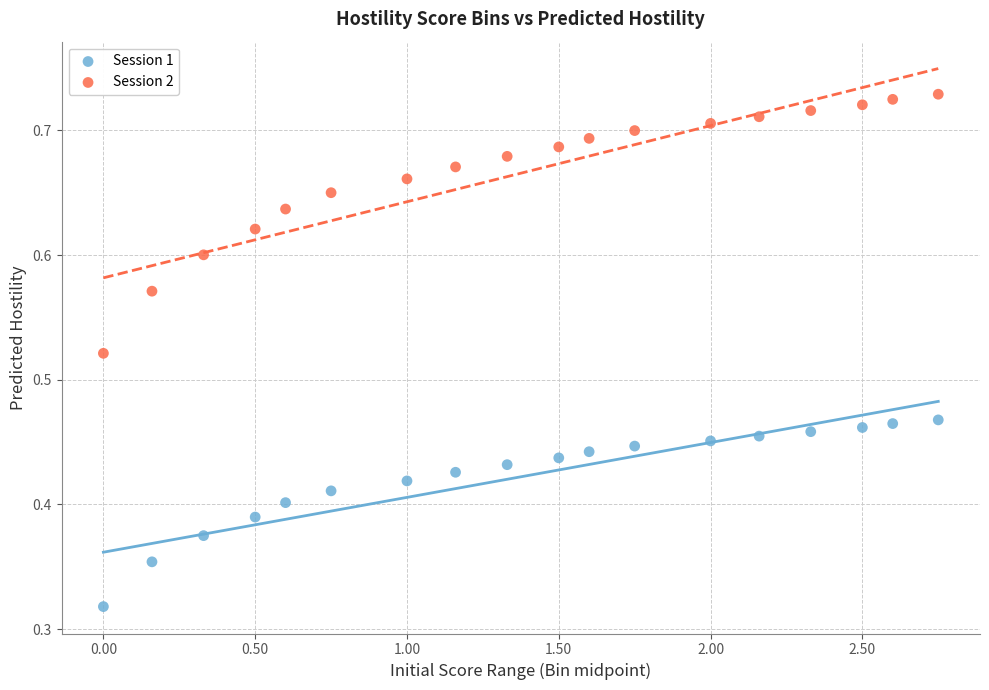

What is the X range (max minus min) for the scatter plot?

2.8